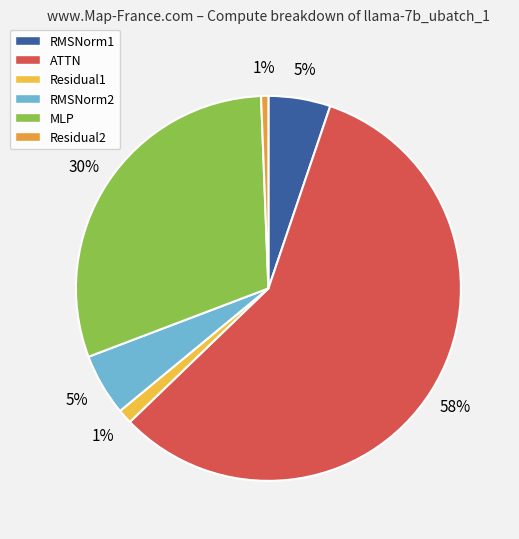

How many slices are in this pie chart?

6